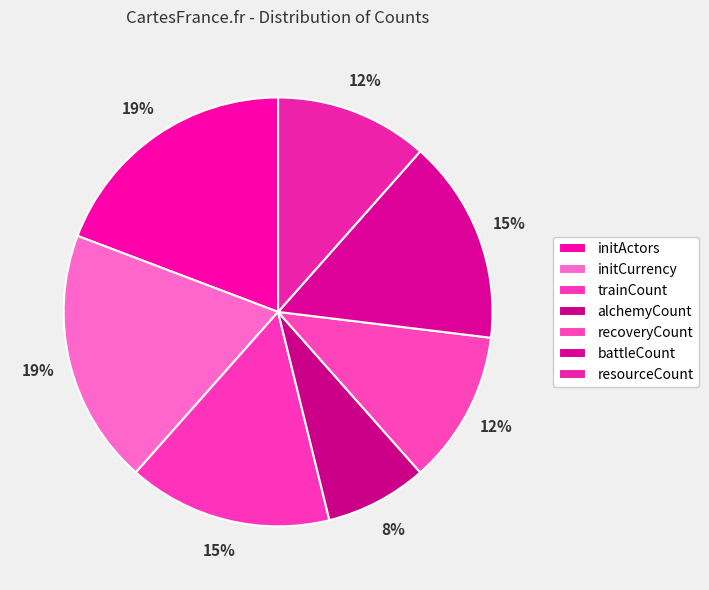

How many segments does this pie chart have?

7